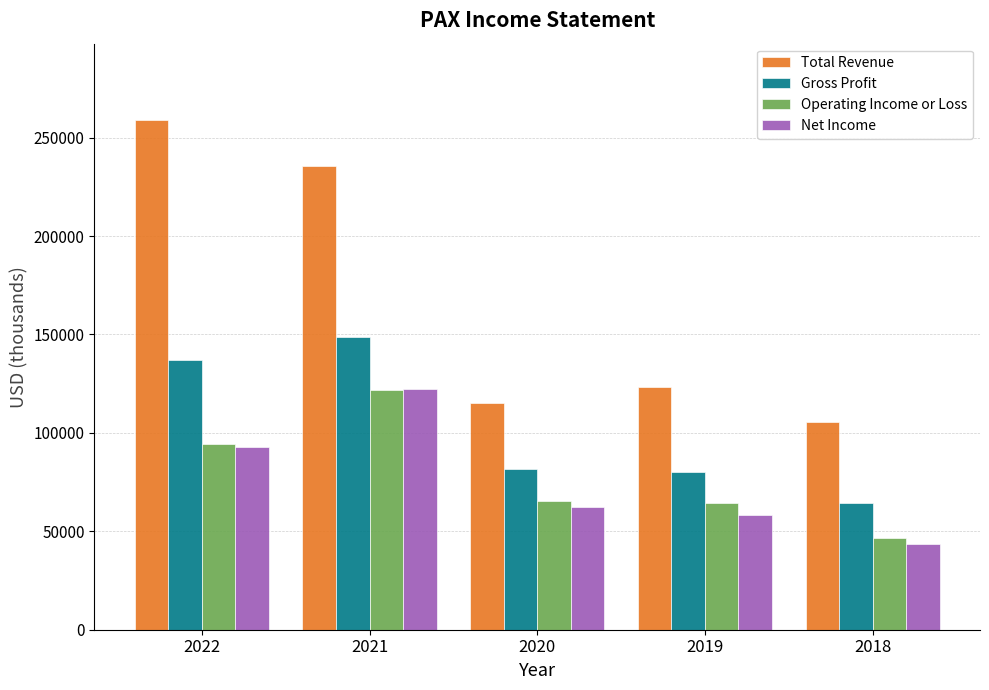

The value of Total Revenue at 2022 is 129810. True or false?

False